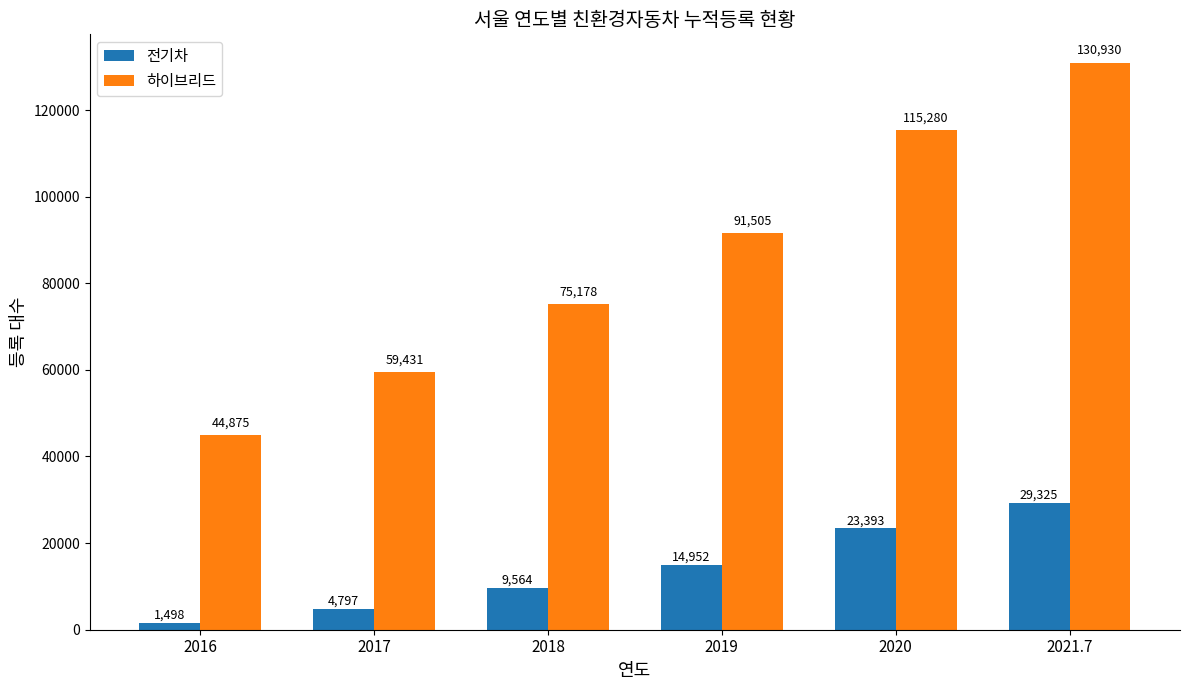

Does the chart contain any negative values?

No